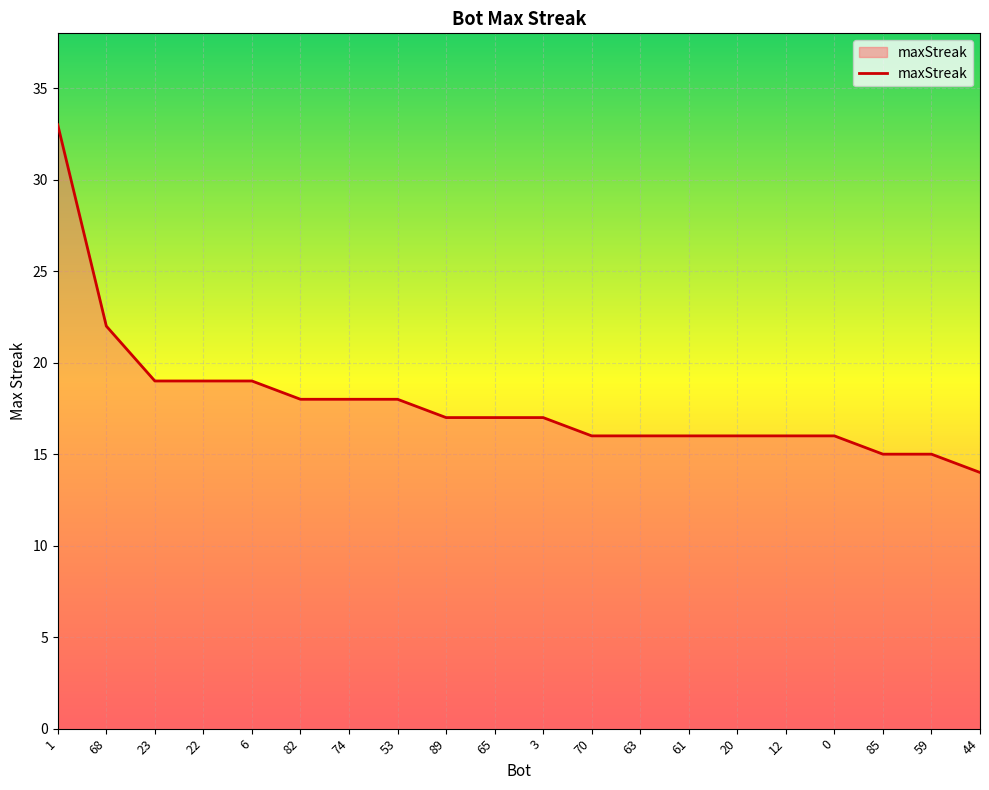

True or false: the data shows 19 at 23.

True